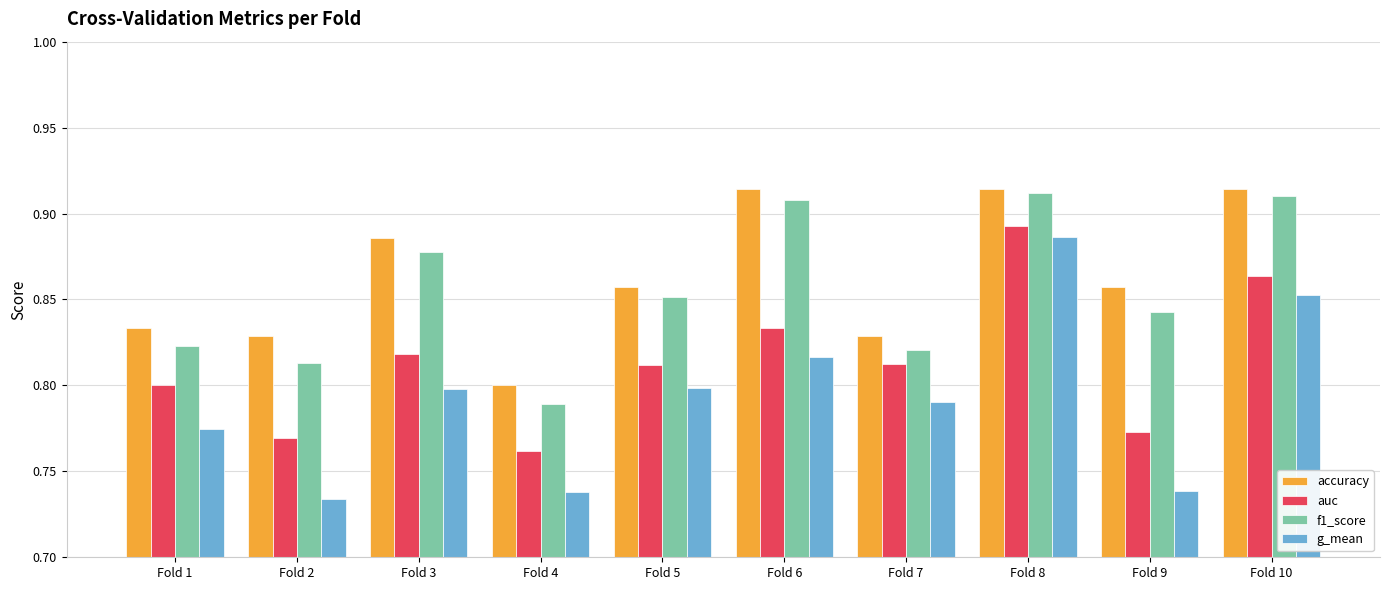

Which series has the largest range (max minus min)?

g_mean